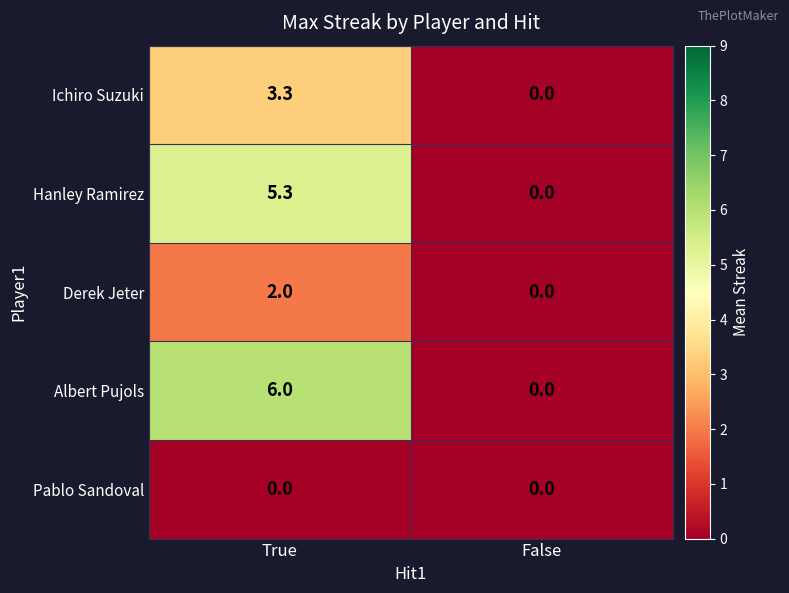

The Derek Jeter series shows 2.0 at True. True or false?

True